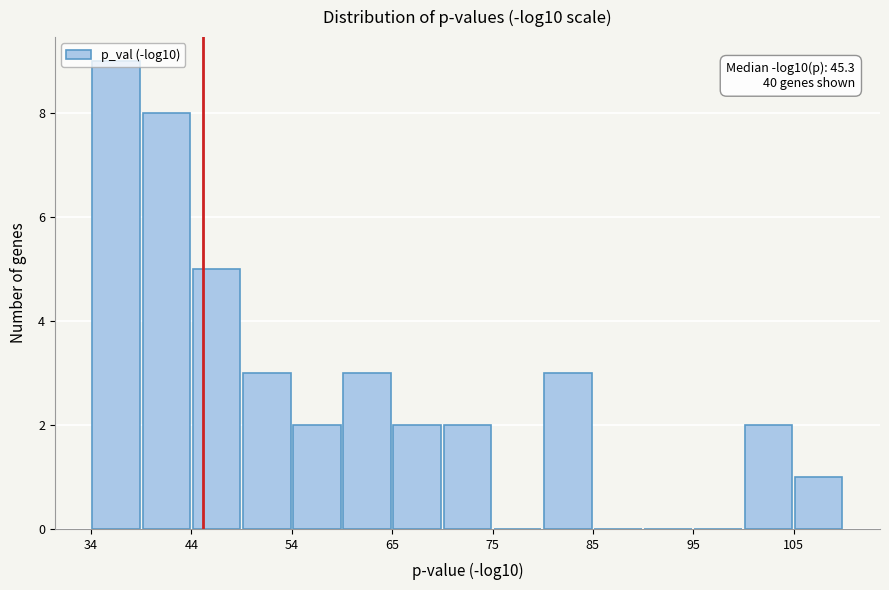

Read against the x-axis, roughly where is the centre of the tallest bar?

36